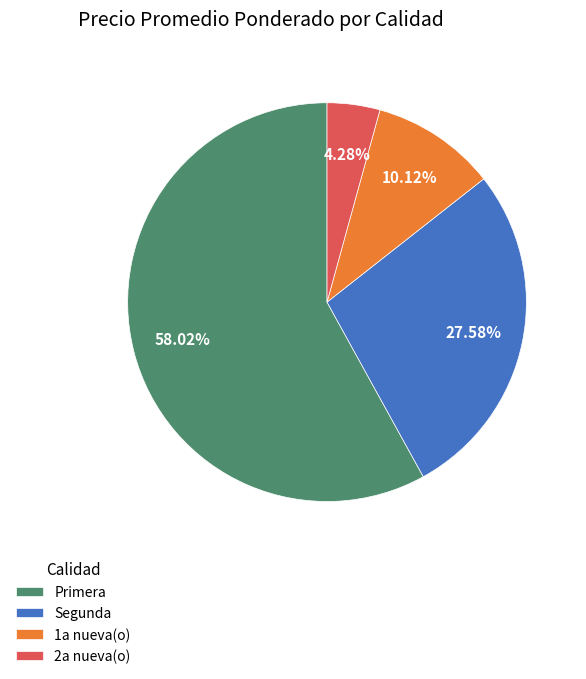

Between 2a nueva(o) and Segunda, which is larger?

Segunda